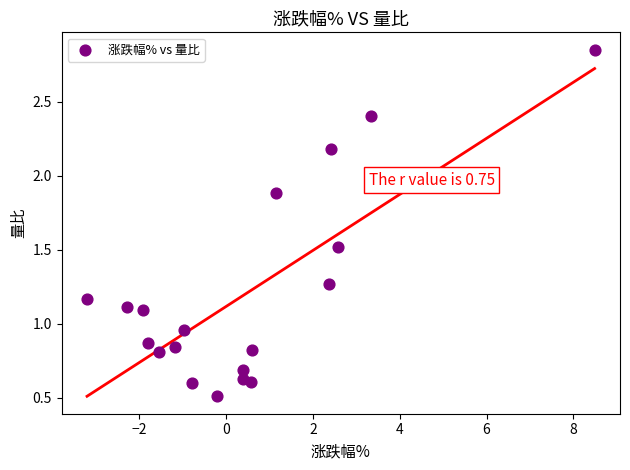

What is the range of Y values (max minus min)?

2.3